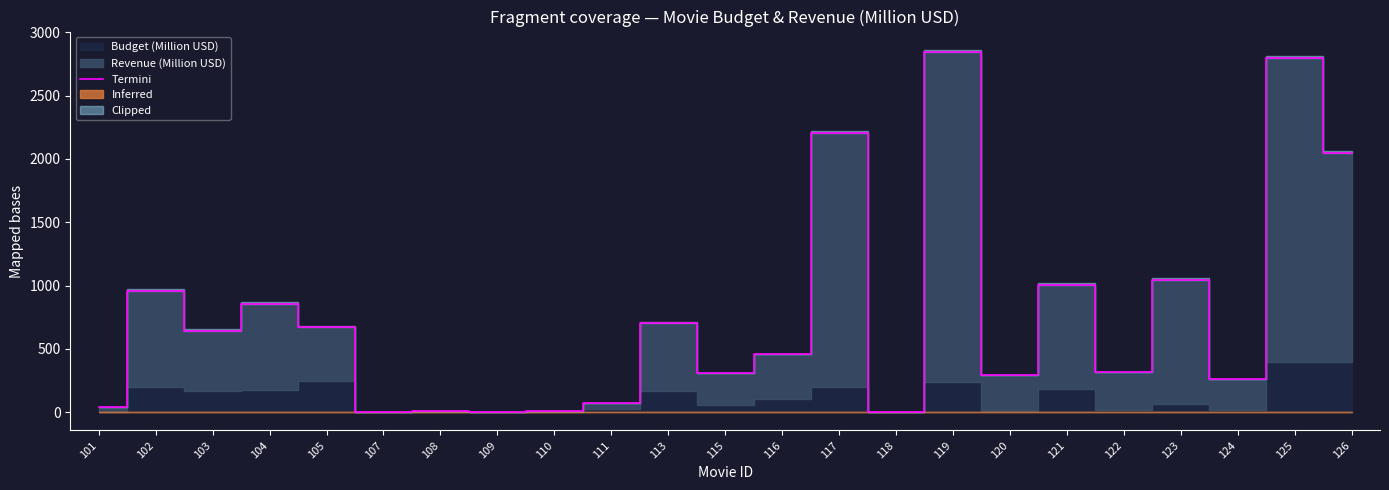

Is it true that the value at 103 is 644.8?

True